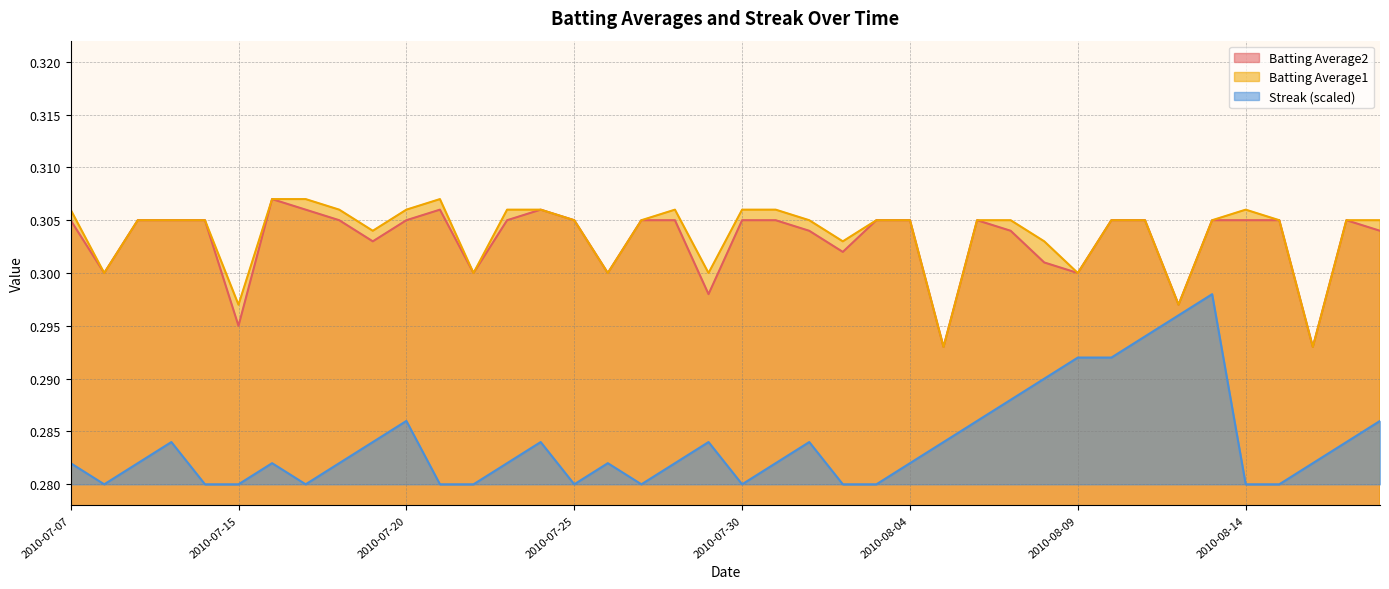

Reading right to left, list all the values displayed in this chart.

Batting Average1: 2010-08-18=0.3	2010-08-17=0.3	2010-08-16=0.3	2010-08-15=0.3	2010-08-14=0.3	2010-08-13=0.3	2010-08-12=0.3	2010-08-11=0.3	2010-08-10=0.3	2010-08-09=0.3	2010-08-08=0.3	2010-08-07=0.3	2010-08-06=0.3	2010-08-05=0.3	2010-08-04=0.3	2010-08-03=0.3	2010-08-02=0.3	2010-08-01=0.3	2010-07-31=0.3	2010-07-30=0.3	2010-07-29=0.3	2010-07-28=0.3	2010-07-27=0.3	2010-07-26=0.3	2010-07-25=0.3	2010-07-24=0.3	2010-07-23=0.3	2010-07-22=0.3	2010-07-21=0.3	2010-07-20=0.3	2010-07-19=0.3	2010-07-18=0.3	2010-07-17=0.3	2010-07-16=0.3	2010-07-15=0.3	2010-07-11=0.3	2010-07-10=0.3	2010-07-09=0.3	2010-07-08=0.3	2010-07-07=0.3
Batting Average2: 2010-08-18=0.3	2010-08-17=0.3	2010-08-16=0.3	2010-08-15=0.3	2010-08-14=0.3	2010-08-13=0.3	2010-08-12=0.3	2010-08-11=0.3	2010-08-10=0.3	2010-08-09=0.3	2010-08-08=0.3	2010-08-07=0.3	2010-08-06=0.3	2010-08-05=0.3	2010-08-04=0.3	2010-08-03=0.3	2010-08-02=0.3	2010-08-01=0.3	2010-07-31=0.3	2010-07-30=0.3	2010-07-29=0.3	2010-07-28=0.3	2010-07-27=0.3	2010-07-26=0.3	2010-07-25=0.3	2010-07-24=0.3	2010-07-23=0.3	2010-07-22=0.3	2010-07-21=0.3	2010-07-20=0.3	2010-07-19=0.3	2010-07-18=0.3	2010-07-17=0.3	2010-07-16=0.3	2010-07-15=0.3	2010-07-11=0.3	2010-07-10=0.3	2010-07-09=0.3	2010-07-08=0.3	2010-07-07=0.3
Streak: 2010-08-18=0.3	2010-08-17=0.3	2010-08-16=0.3	2010-08-15=0.3	2010-08-14=0.3	2010-08-13=0.3	2010-08-12=0.3	2010-08-11=0.3	2010-08-10=0.3	2010-08-09=0.3	2010-08-08=0.3	2010-08-07=0.3	2010-08-06=0.3	2010-08-05=0.3	2010-08-04=0.3	2010-08-03=0.3	2010-08-02=0.3	2010-08-01=0.3	2010-07-31=0.3	2010-07-30=0.3	2010-07-29=0.3	2010-07-28=0.3	2010-07-27=0.3	2010-07-26=0.3	2010-07-25=0.3	2010-07-24=0.3	2010-07-23=0.3	2010-07-22=0.3	2010-07-21=0.3	2010-07-20=0.3	2010-07-19=0.3	2010-07-18=0.3	2010-07-17=0.3	2010-07-16=0.3	2010-07-15=0.3	2010-07-11=0.3	2010-07-10=0.3	2010-07-09=0.3	2010-07-08=0.3	2010-07-07=0.3